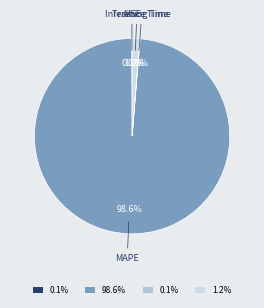

To the nearest percent, what percentage of the pie is MAPE?

99%